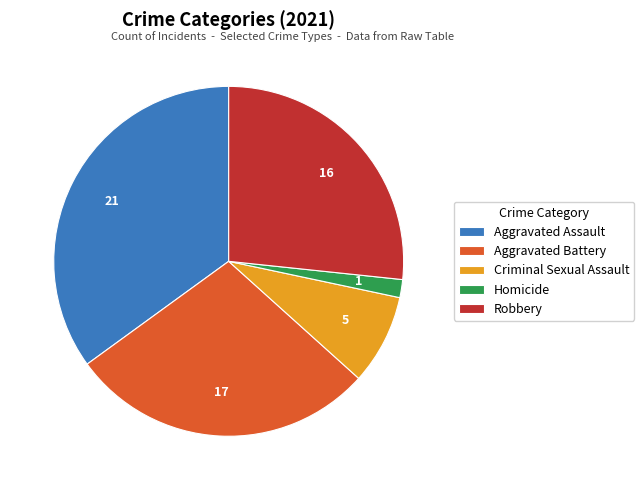

Is the sum of Aggravated Battery and Criminal Sexual Assault greater than half?

No